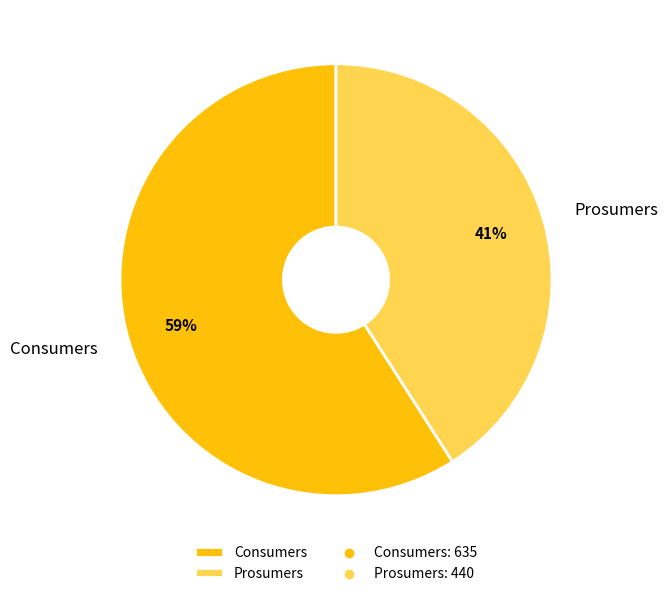

What is the majority slice?

Consumers